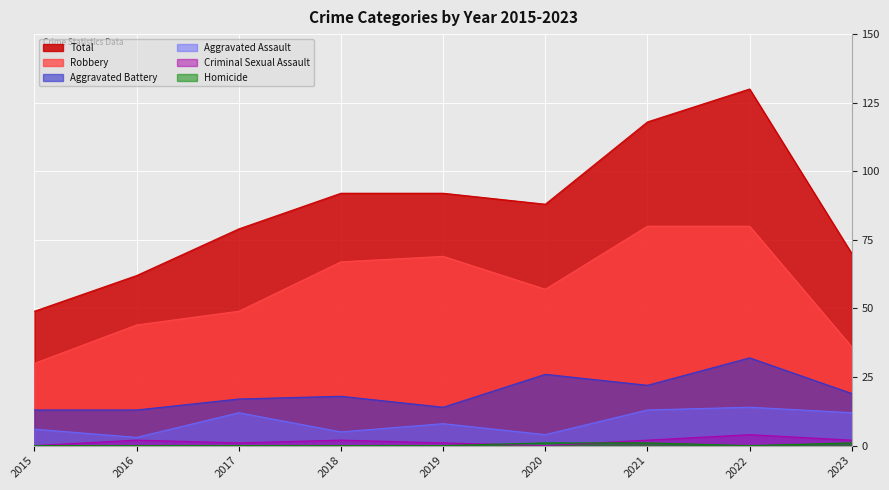

At which label does Criminal Sexual Assault reach its peak?

2022